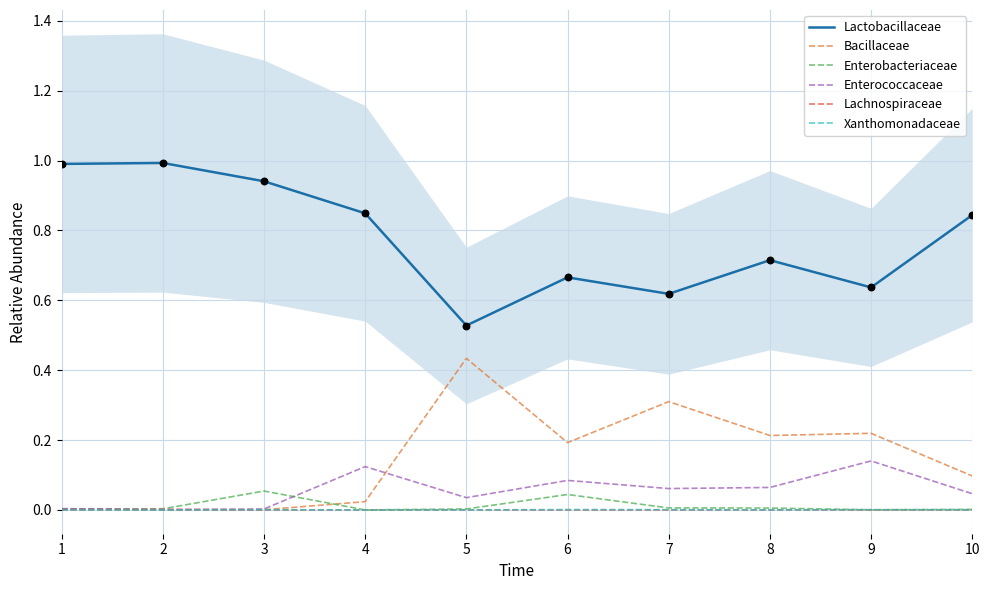

Which series reaches the minimum Y coordinate?

Bacillaceae